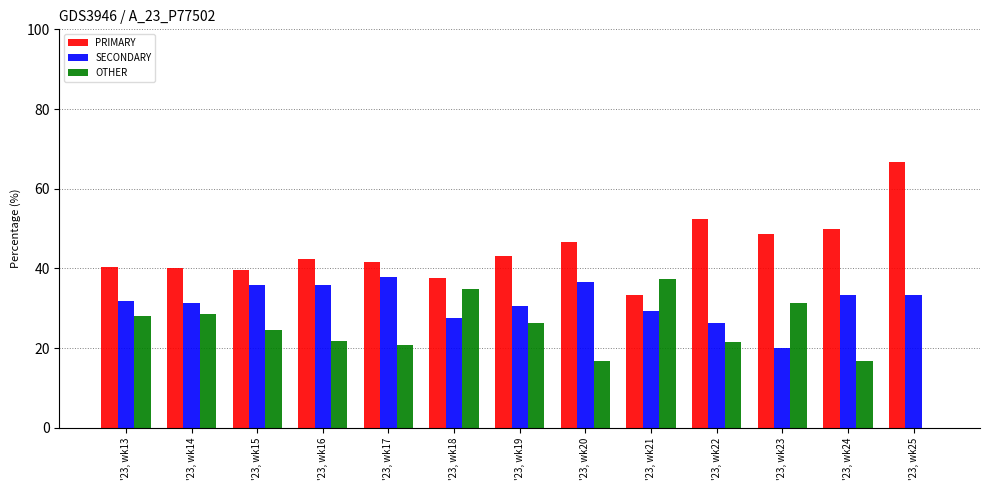

The SECONDARY series shows 19.4 at '23, wk17. True or false?

False